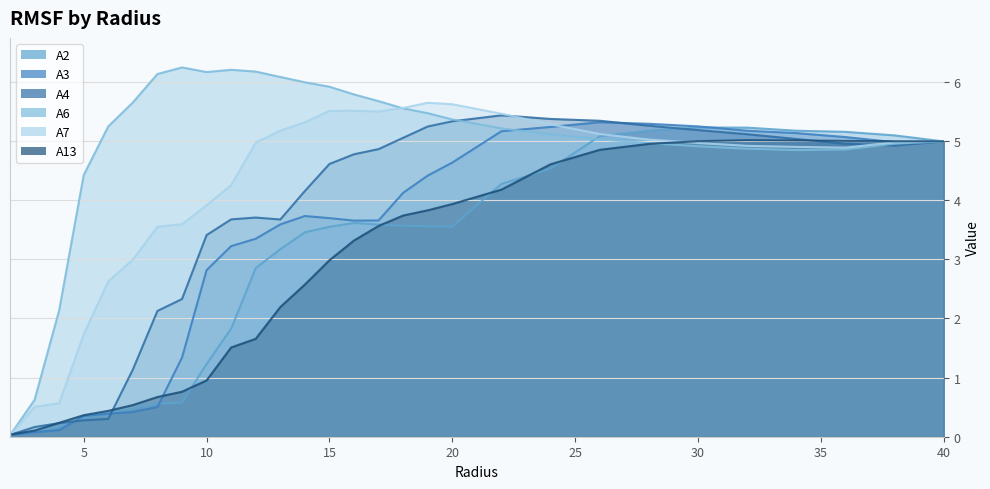

Between which two adjacent categories do A7 and A2 first intersect?

2.0 and 3.0